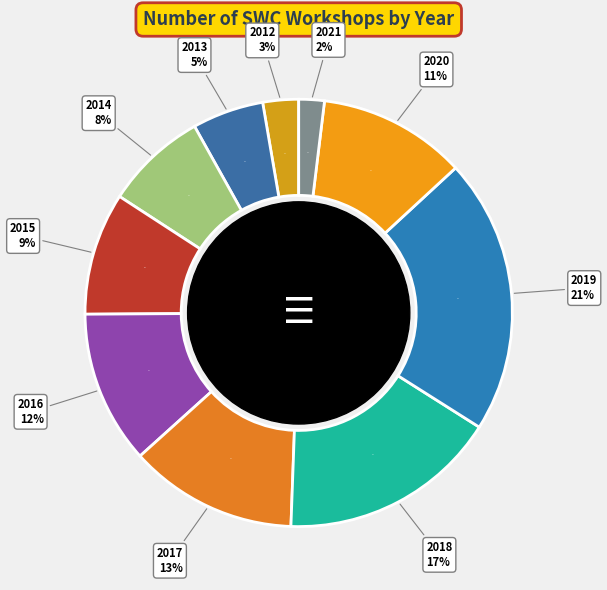

Do 2015 and 2014 together represent more than half of the pie?

No